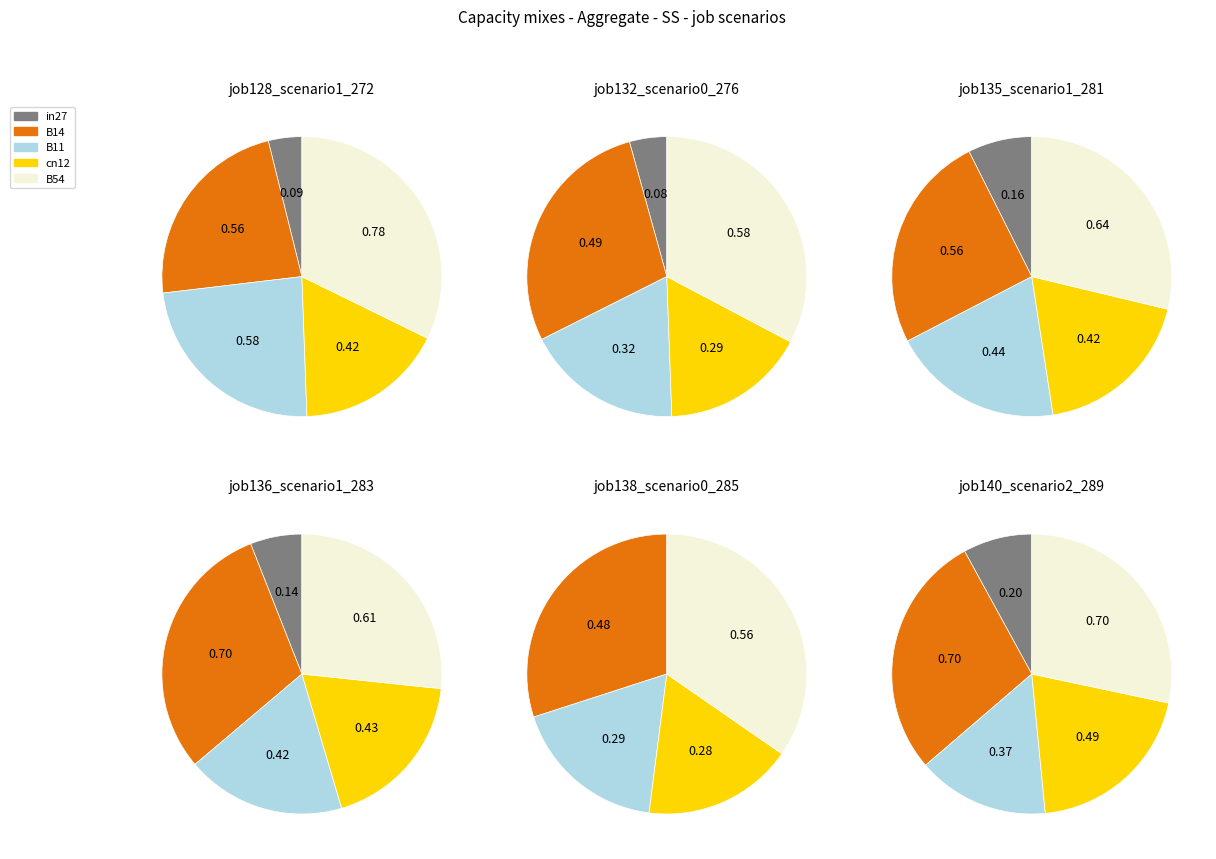

To the nearest percent, what percentage of the pie is B11?

20%